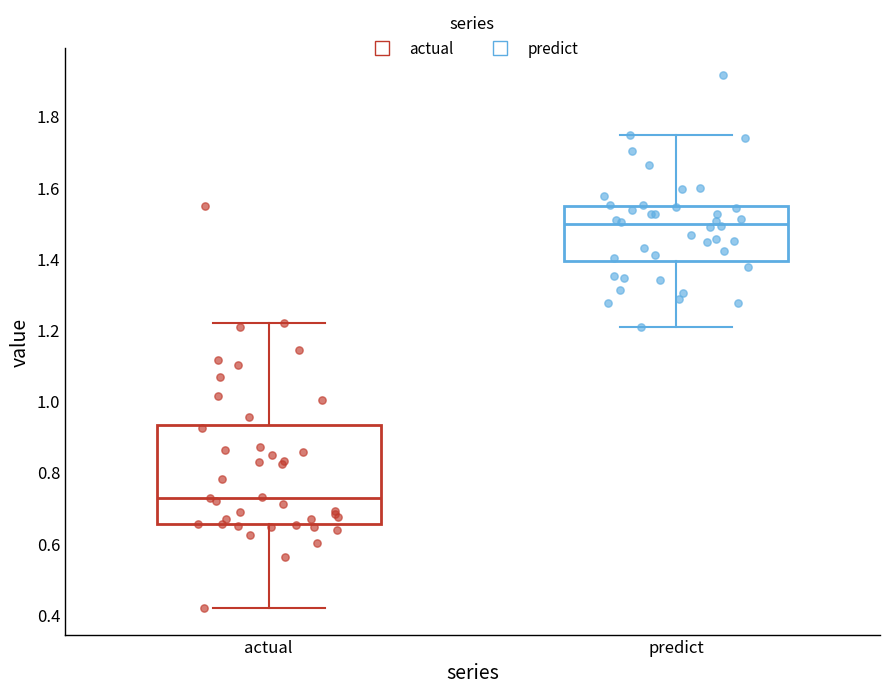

Where is the upper edge of the box for actual on the y-axis? The values are not printed on the chart, so give them approximately, as read against the axis.

0.94